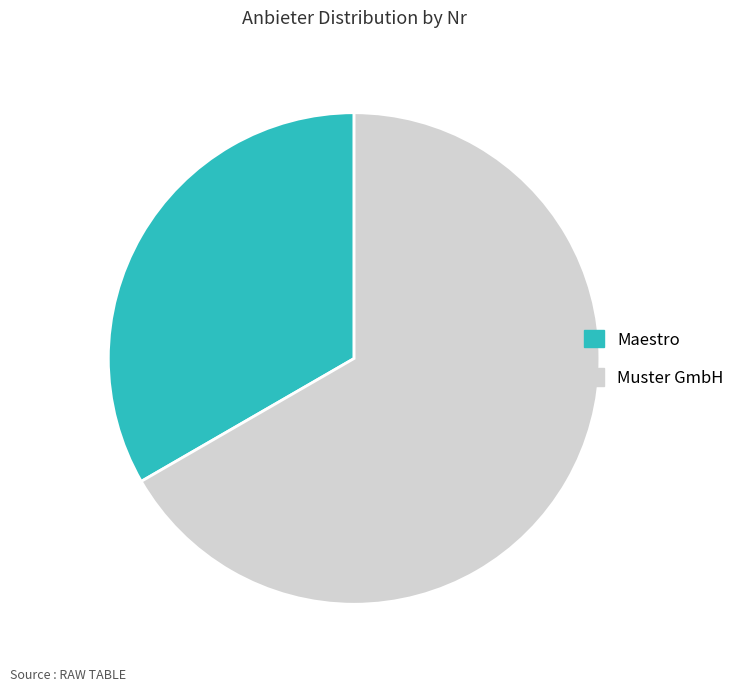

Which category has the biggest portion of the pie?

Muster GmbH